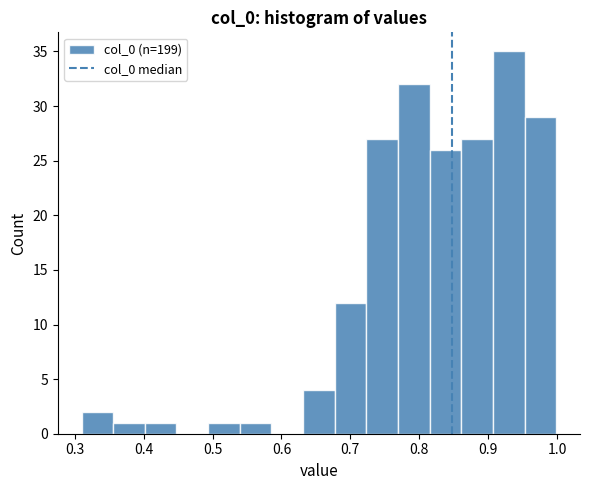

What is the height of the bar covering 0.82 to 0.86 on the x-axis? Neither the bar edges nor the heights are printed on the chart, so give them approximately, as read against the axes.

26